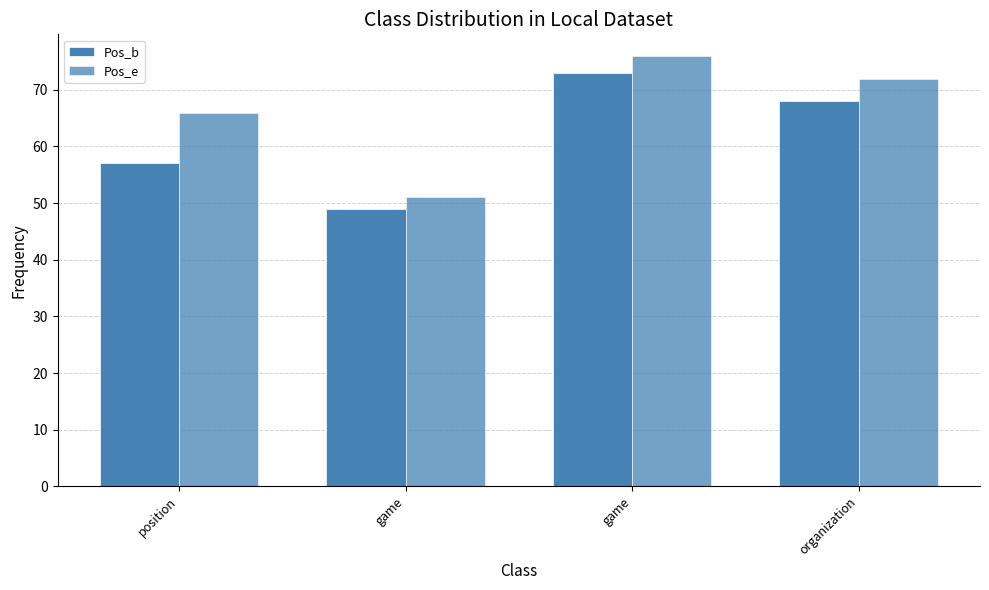

How many data points in Pos_b are less than 68?

2